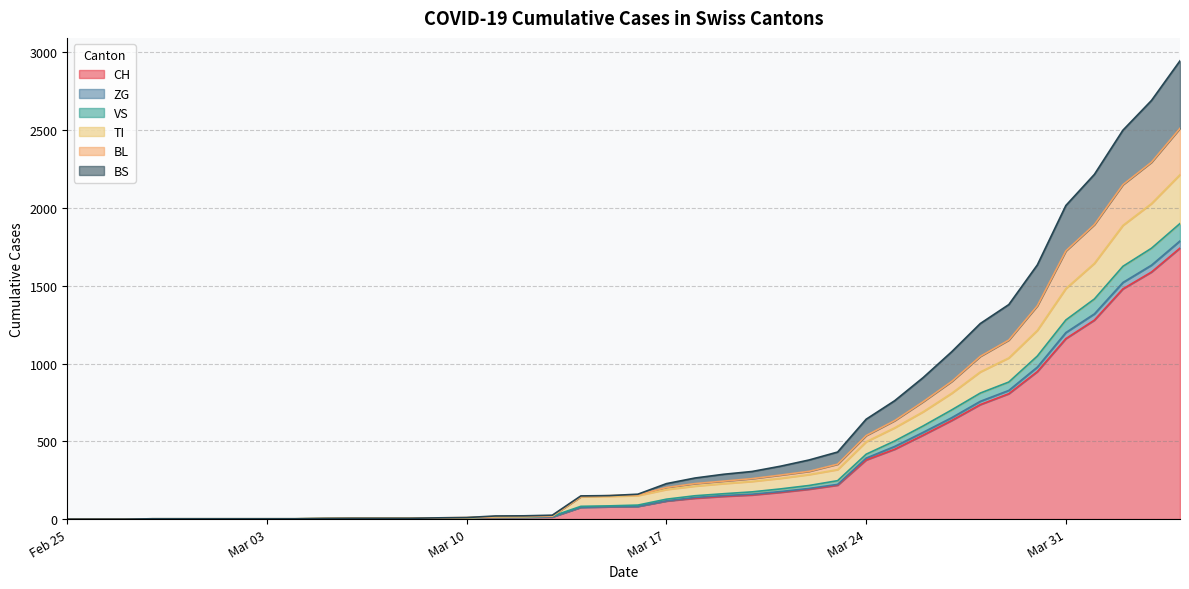

What is the maximum value for CH?

1742